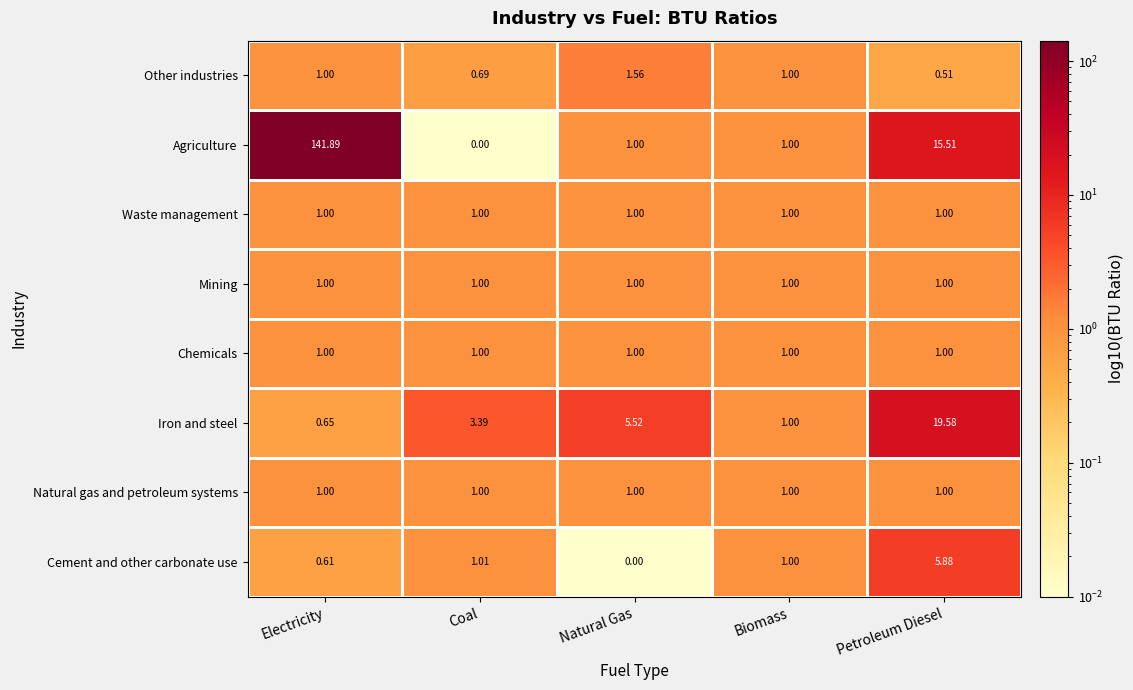

Rank the categories by Cement and other carbonate use value from lowest to highest.

Natural Gas, Electricity, Biomass, Coal, Petroleum Diesel